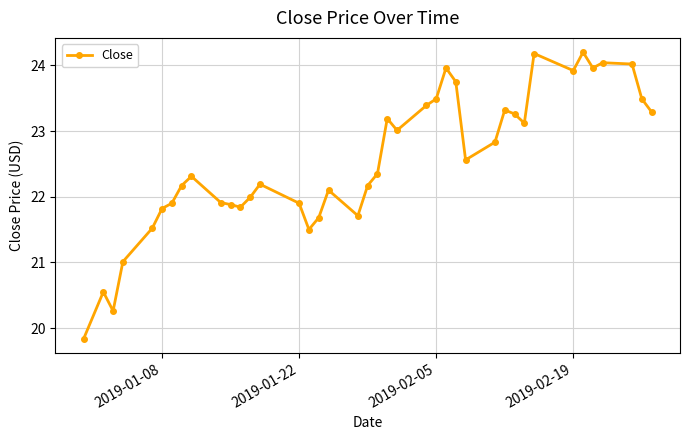

What is the sum of all values?

901.6